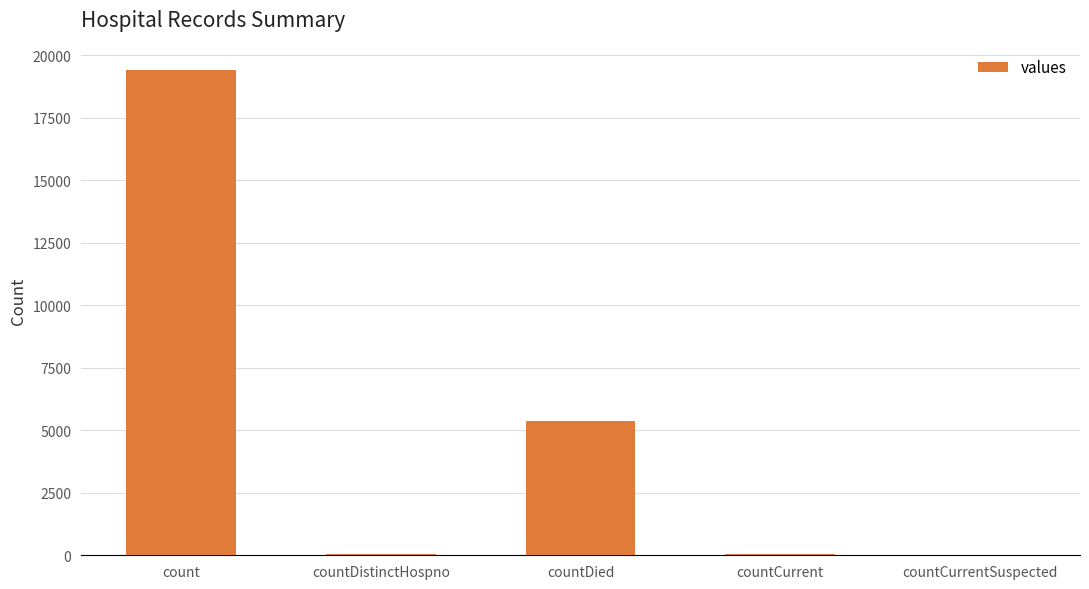

The value at countDied is 5357. True or false?

True